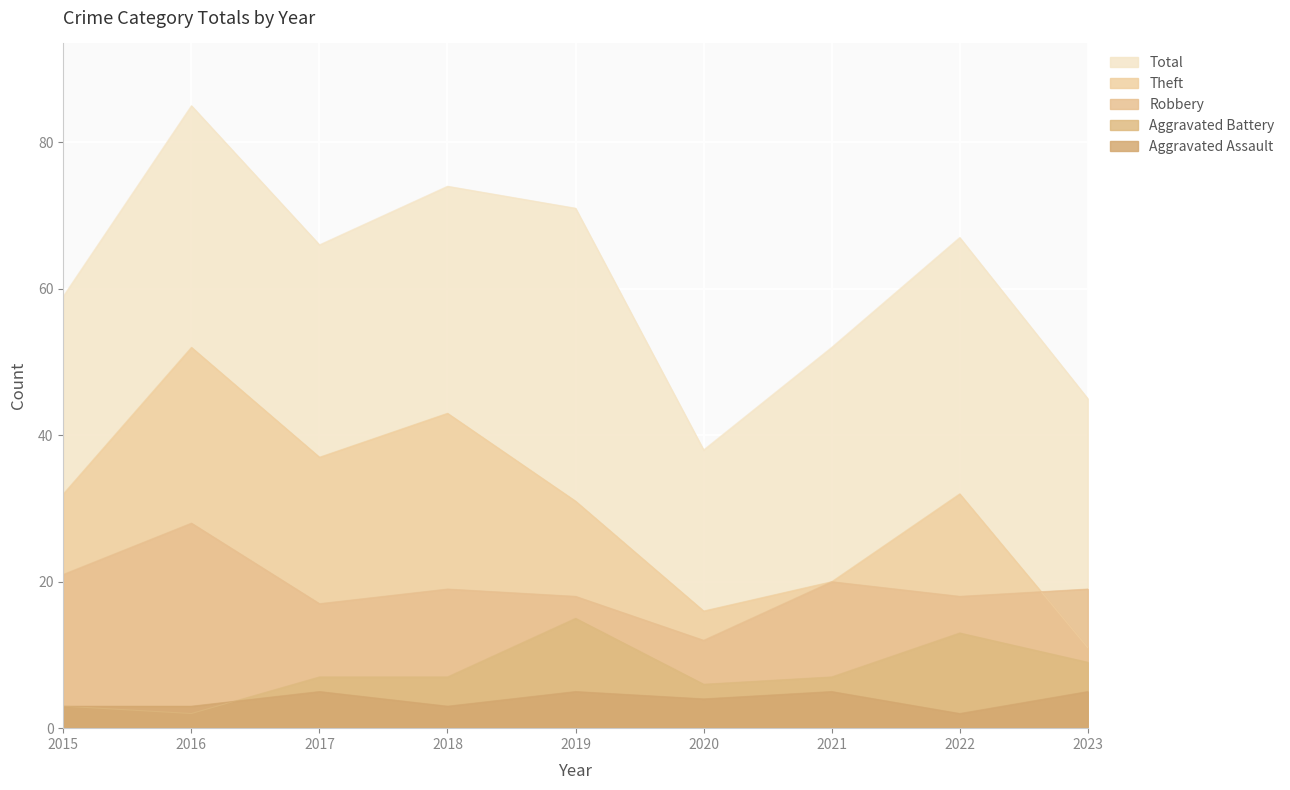

At which category is the sum across all series the highest?

2016